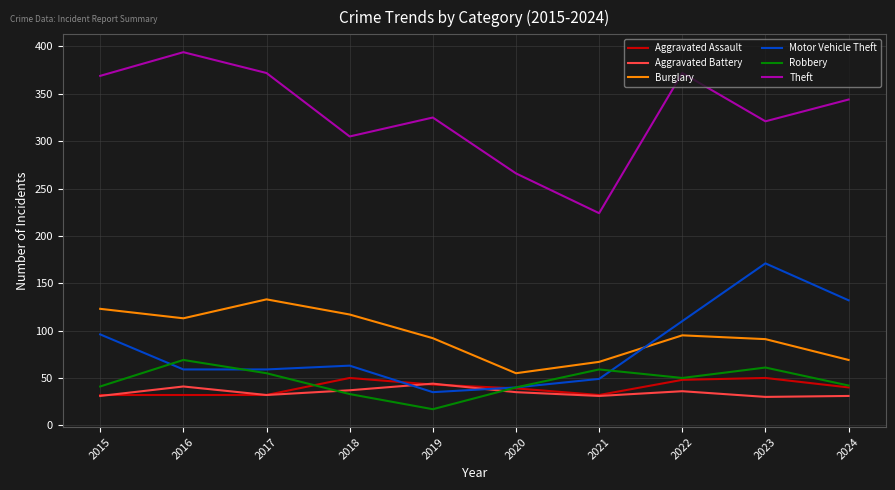

How many series are shown in this chart?

6